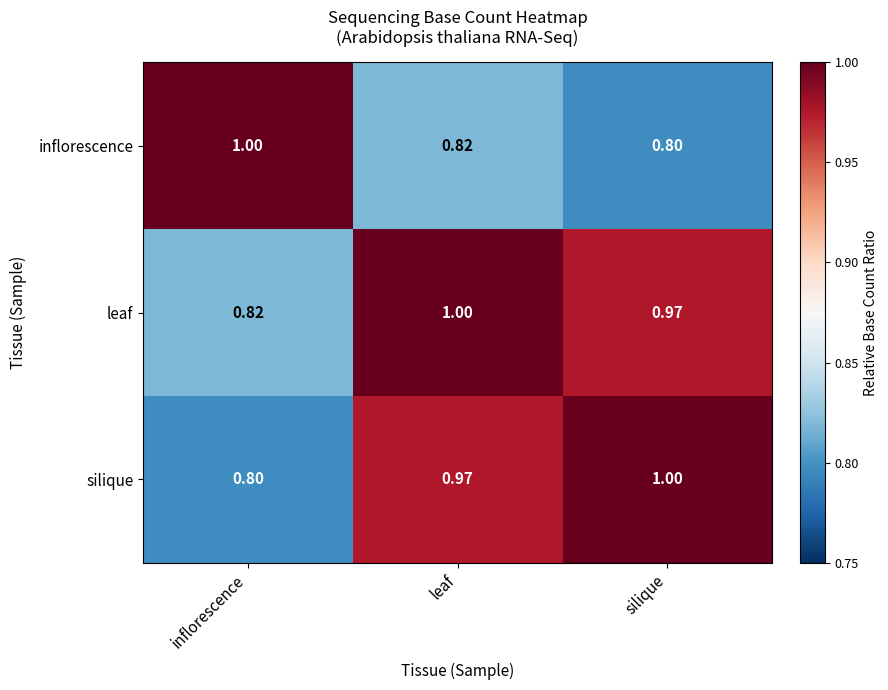

Rank the series at leaf from highest to lowest value.

leaf, silique, inflorescence